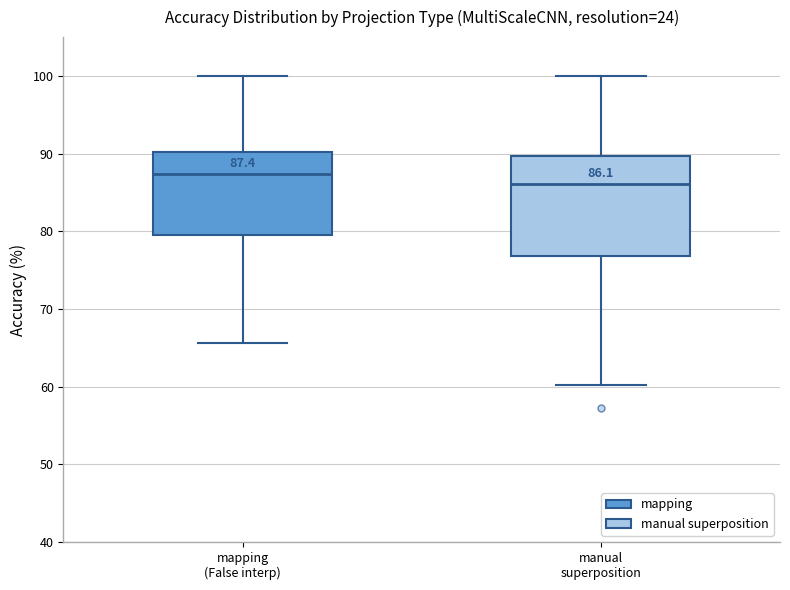

Comparing the boxes themselves (not the whiskers), which one is the tallest?

manual superposition